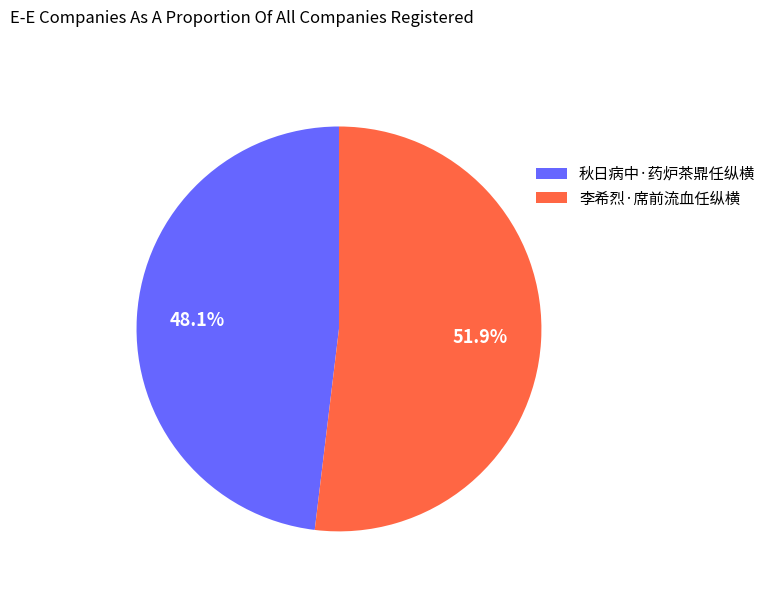

How many slices are in this pie chart?

2